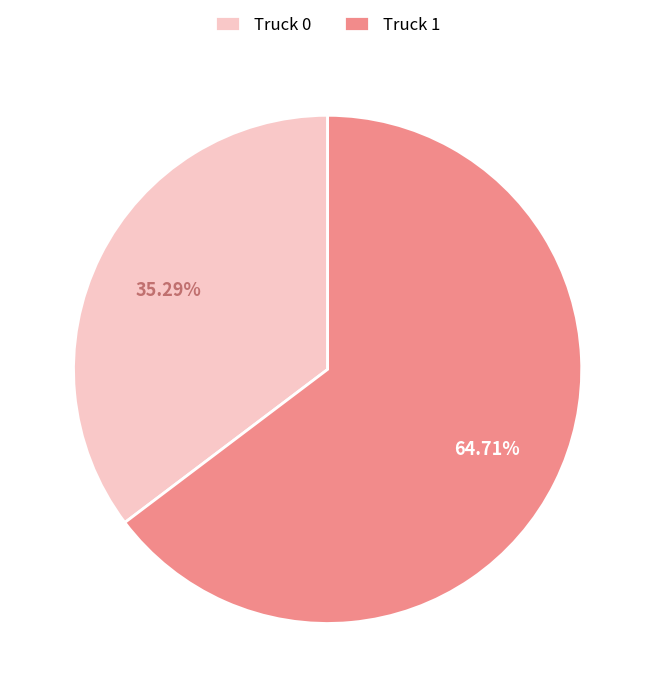

Is there a majority slice in this chart?

Yes